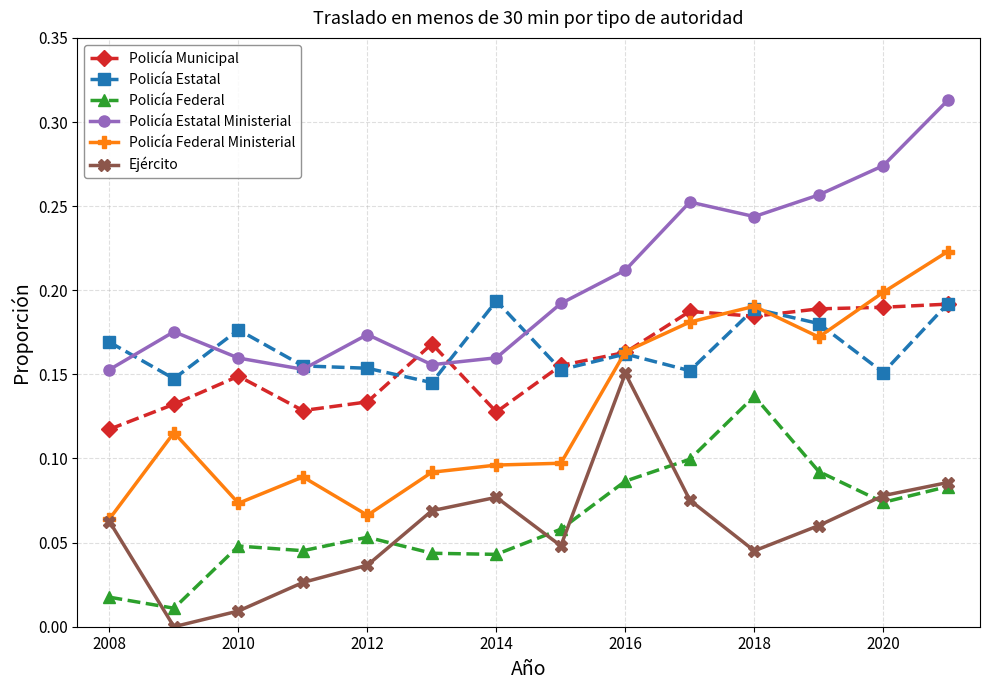

How many interior local peaks does the Ejército series have?

2